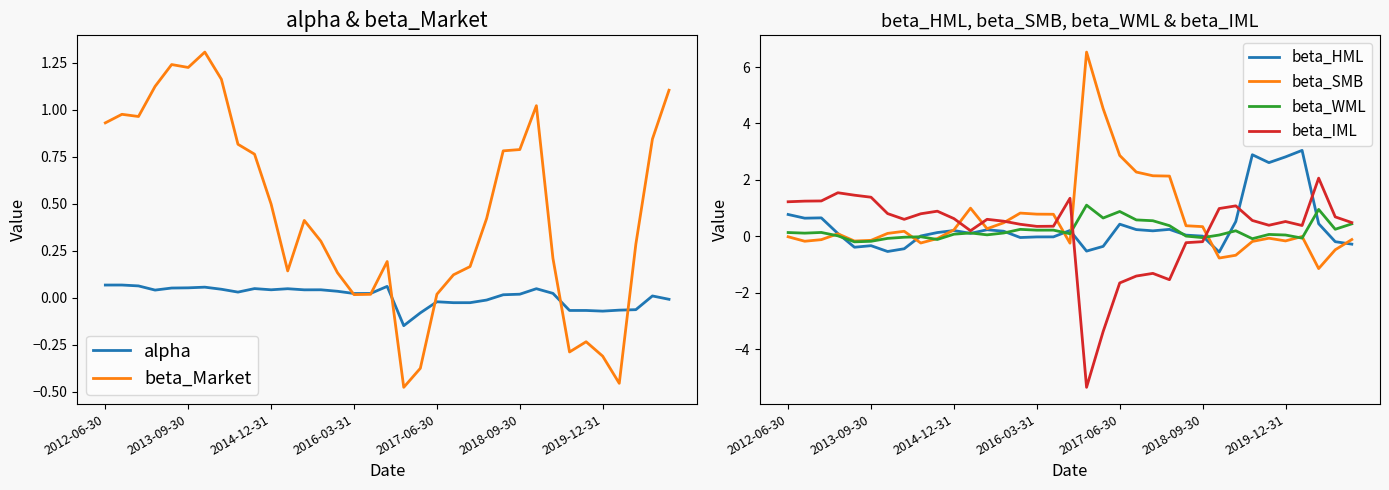

What is the maximum value for beta_IML?

2.1